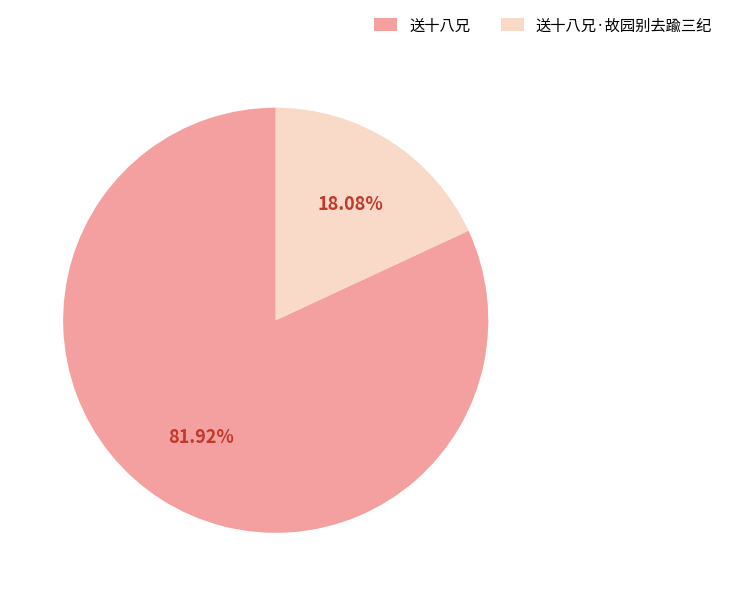

To the nearest percent, what portion does 送十八兄·故园别去踰三纪 represent?

18%